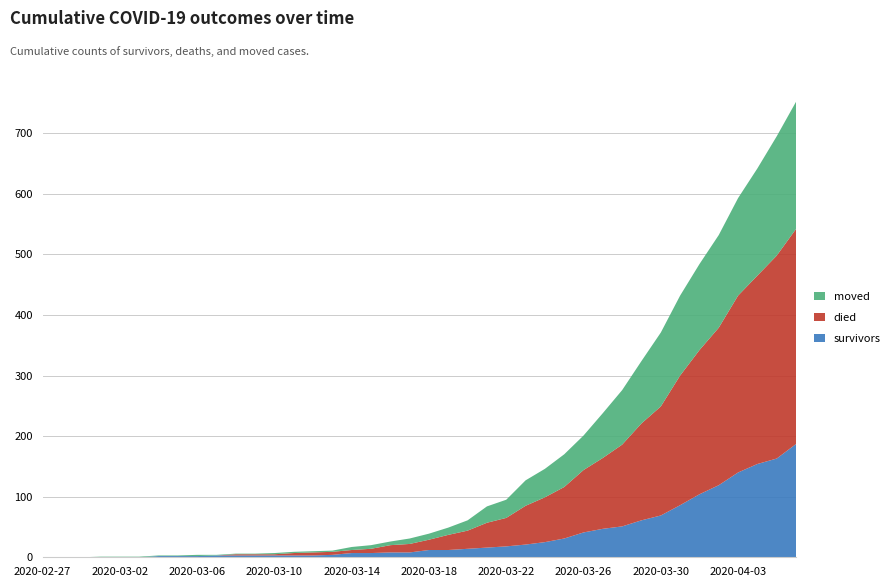

Reading right to left, extract all data points from this chart.

survivors: 2020-04-06=187	2020-04-05=163	2020-04-04=154	2020-04-03=140	2020-04-02=119	2020-04-01=104	2020-03-31=86	2020-03-30=69	2020-03-29=61	2020-03-28=51	2020-03-27=47	2020-03-26=41	2020-03-25=31	2020-03-24=25	2020-03-23=21	2020-03-22=18	2020-03-21=16	2020-03-20=14	2020-03-19=12	2020-03-18=12	2020-03-17=8	2020-03-16=8	2020-03-15=7	2020-03-14=7	2020-03-13=4	2020-03-12=3	2020-03-11=3	2020-03-10=3	2020-03-09=3	2020-03-08=3	2020-03-07=3	2020-03-06=2	2020-03-05=2	2020-03-04=2	2020-03-03=0	2020-03-02=0	2020-03-01=0	2020-02-29=0	2020-02-28=0	2020-02-27=0
died: 2020-04-06=355	2020-04-05=335	2020-04-04=311	2020-04-03=292	2020-04-02=260	2020-04-01=238	2020-03-31=214	2020-03-30=180	2020-03-29=160	2020-03-28=135	2020-03-27=117	2020-03-26=103	2020-03-25=85	2020-03-24=74	2020-03-23=64	2020-03-22=47	2020-03-21=41	2020-03-20=30	2020-03-19=25	2020-03-18=17	2020-03-17=14	2020-03-16=12	2020-03-15=7	2020-03-14=5	2020-03-13=5	2020-03-12=5	2020-03-11=4	2020-03-10=2	2020-03-09=2	2020-03-08=2	2020-03-07=0	2020-03-06=0	2020-03-05=0	2020-03-04=0	2020-03-03=0	2020-03-02=0	2020-03-01=0	2020-02-29=0	2020-02-28=0	2020-02-27=0
moved: 2020-04-06=210	2020-04-05=197	2020-04-04=177	2020-04-03=161	2020-04-02=153	2020-04-01=142	2020-03-31=132	2020-03-30=122	2020-03-29=103	2020-03-28=90	2020-03-27=74	2020-03-26=57	2020-03-25=54	2020-03-24=47	2020-03-23=42	2020-03-22=30	2020-03-21=27	2020-03-20=17	2020-03-19=12	2020-03-18=10	2020-03-17=9	2020-03-16=6	2020-03-15=6	2020-03-14=5	2020-03-13=2	2020-03-12=2	2020-03-11=2	2020-03-10=2	2020-03-09=1	2020-03-08=1	2020-03-07=1	2020-03-06=2	2020-03-05=1	2020-03-04=1	2020-03-03=1	2020-03-02=1	2020-03-01=1	2020-02-29=0	2020-02-28=0	2020-02-27=0